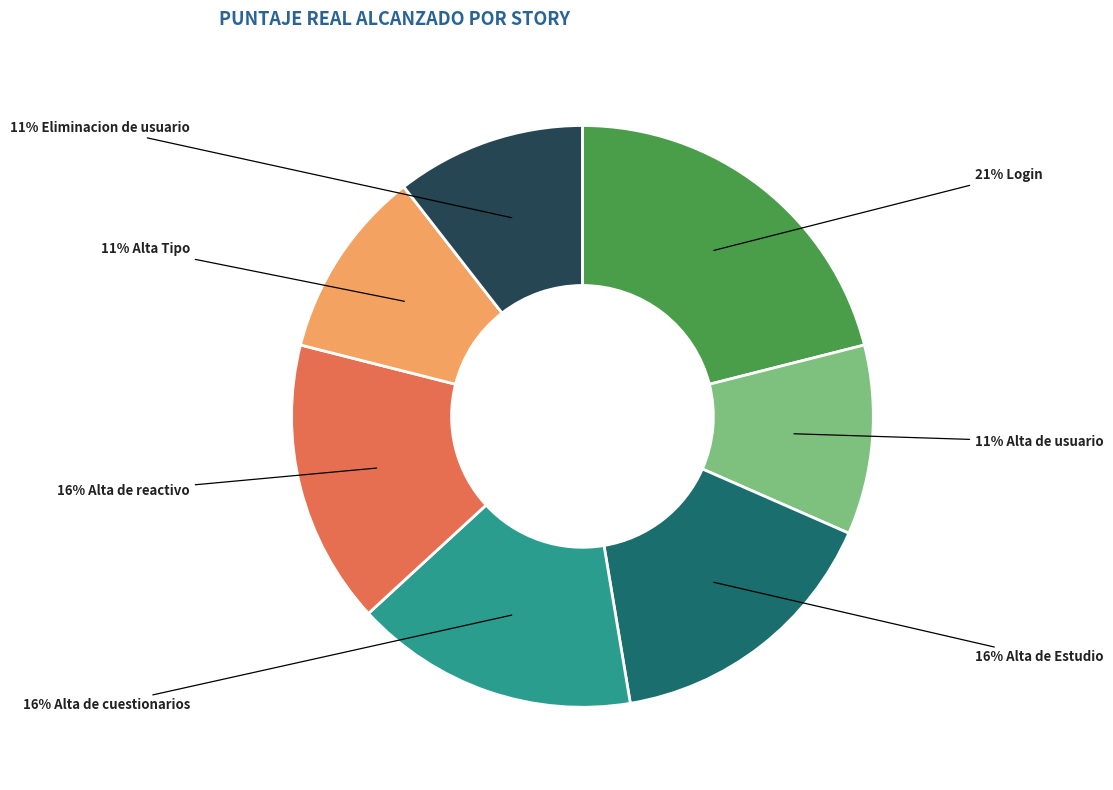

Is there any slice that represents more than half of the pie?

No